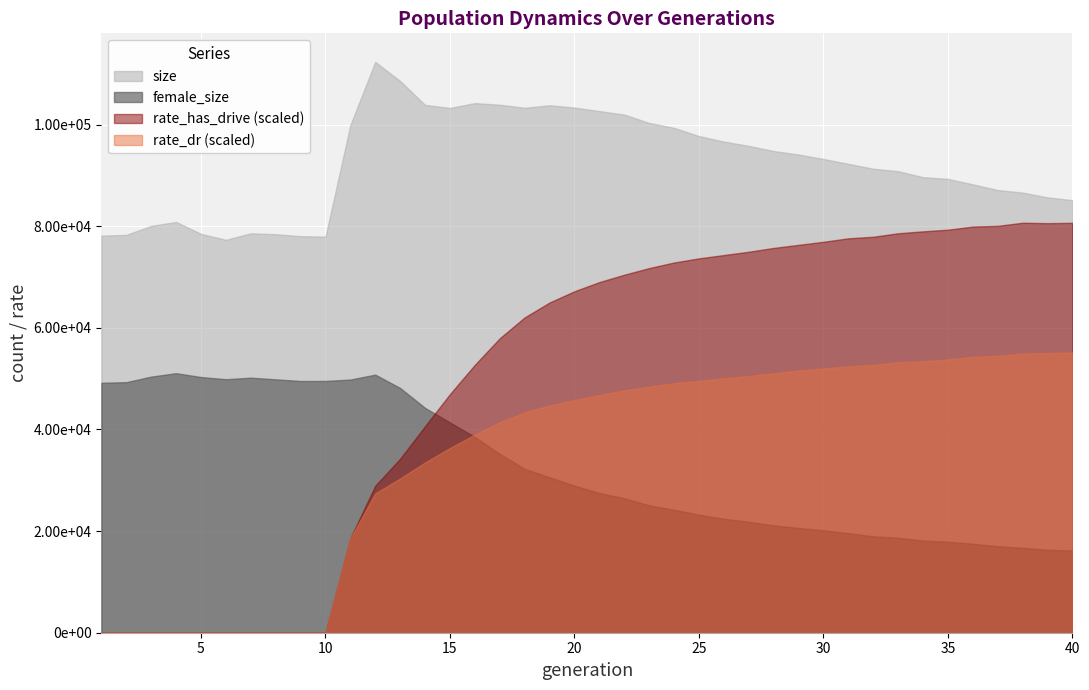

Which category has the highest value across all series?

12